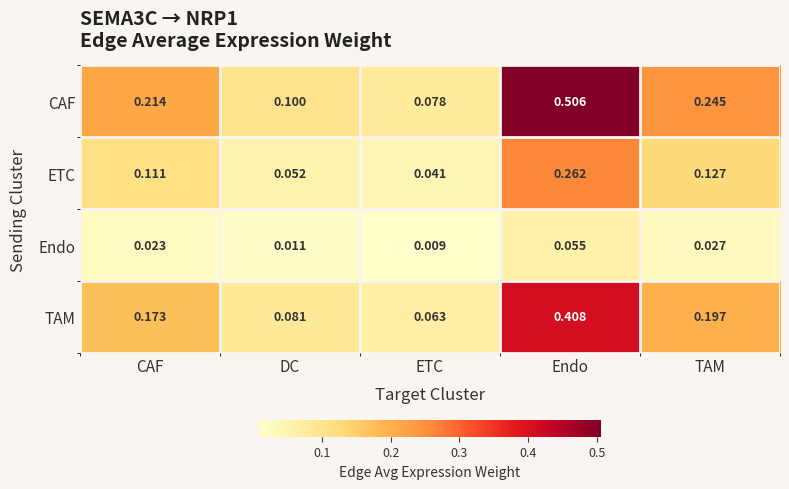

List the series in order of their overall mean, highest first.

CAF, TAM, ETC, Endo